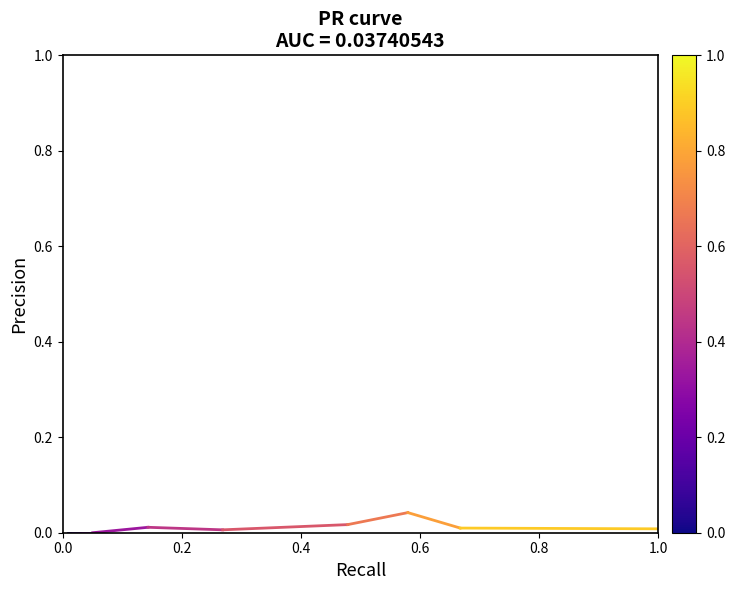

How many interior local valleys (lower than both neighbors) does the data have?

1